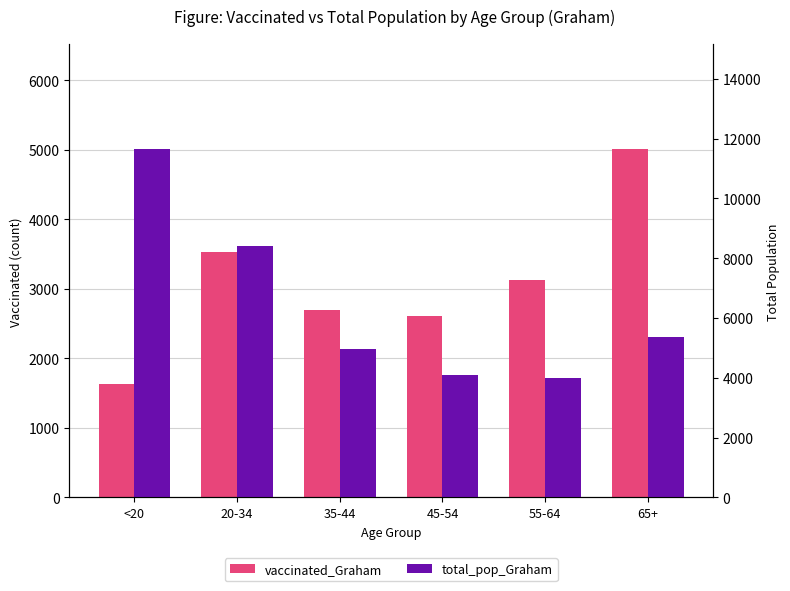

At which label does vaccinated_Graham first exceed 3131?

20-34